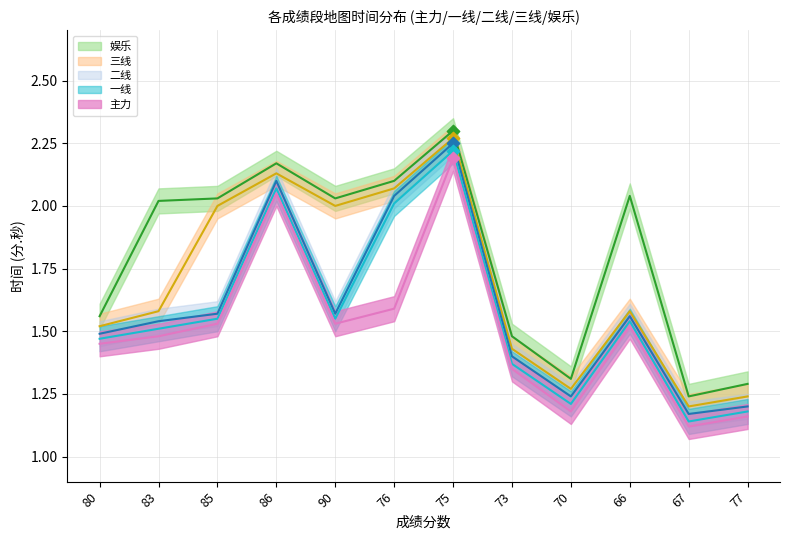

At how many categories does at least one series exceed 2?

7